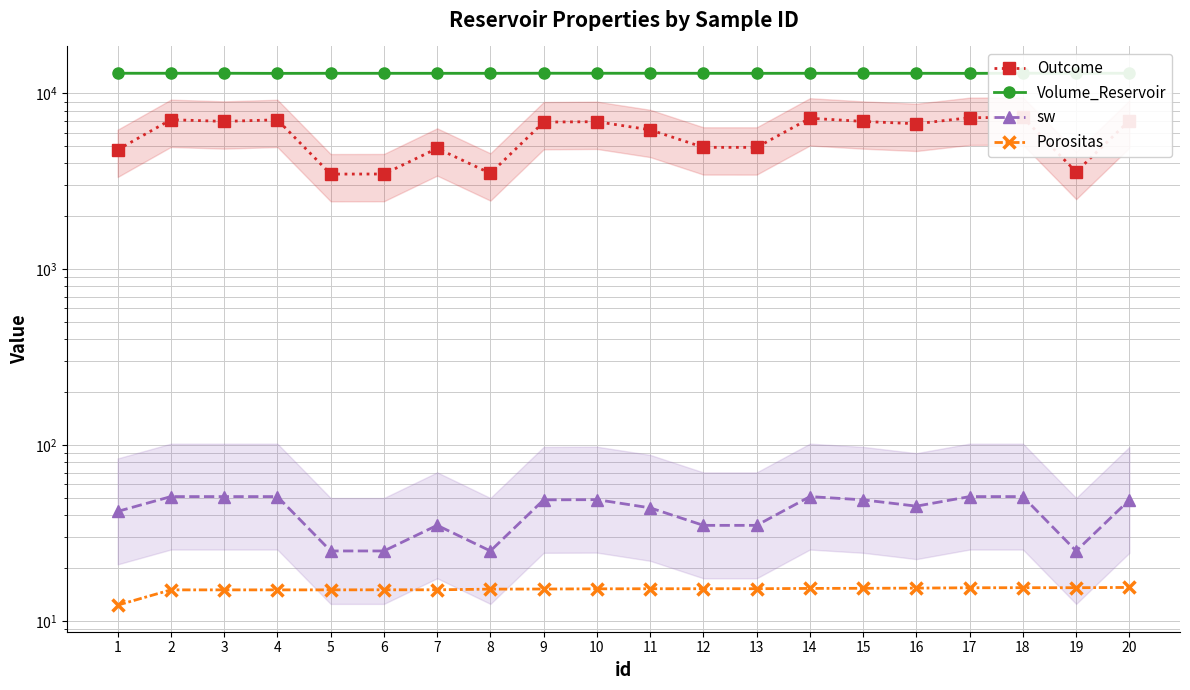

What is the difference between the second highest and second lowest values in the Volume_Reservoir series?

21.8